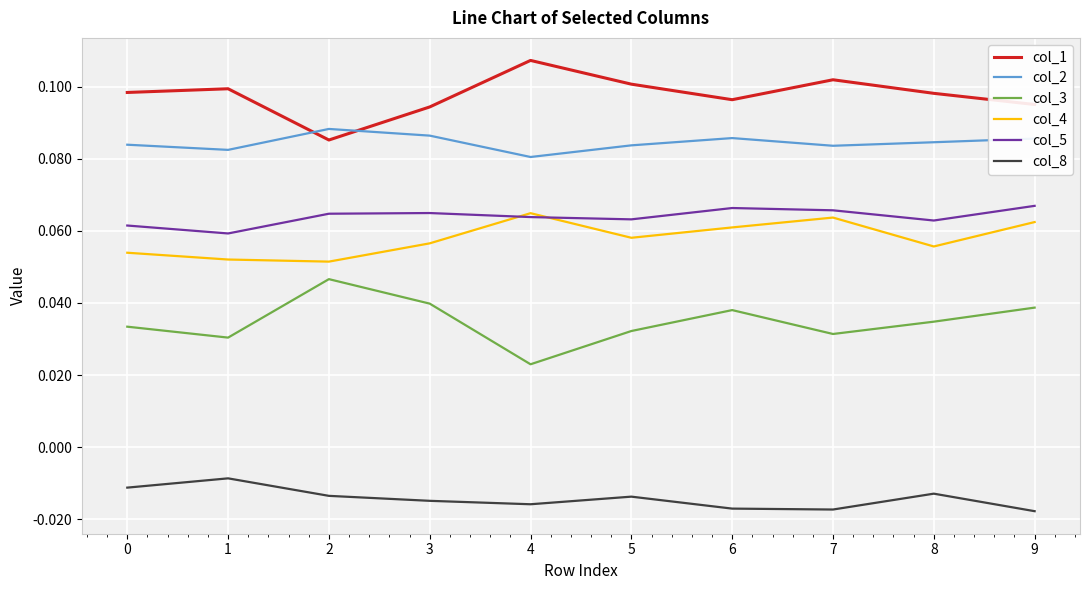

True or false: col_8 and col_4 cross at least once.

False